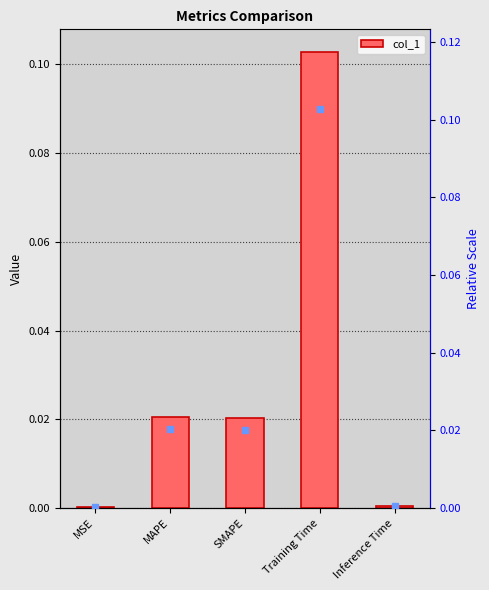

List the labels in order of value, largest first.

Training Time, MAPE, SMAPE, Inference Time, MSE